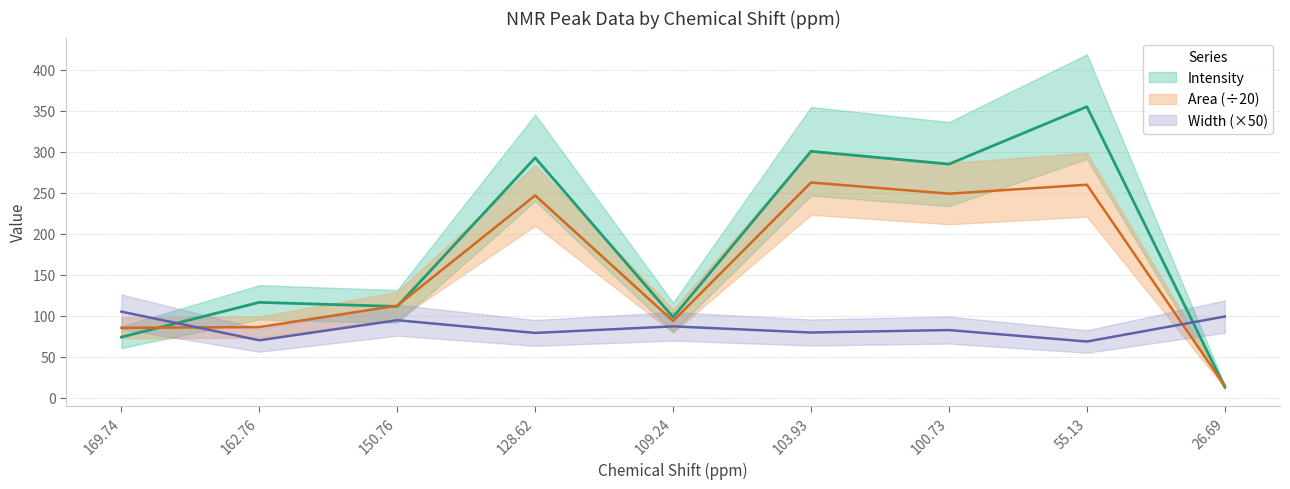

Which label corresponds to the smallest value in the chart?

26.69